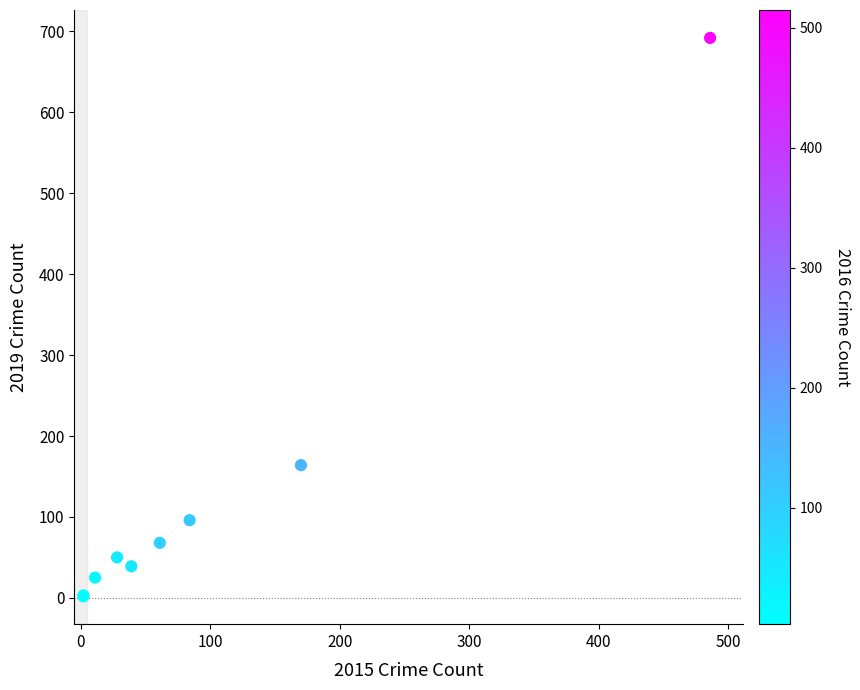

What Y value in the scatter plot is closest to 347?

164